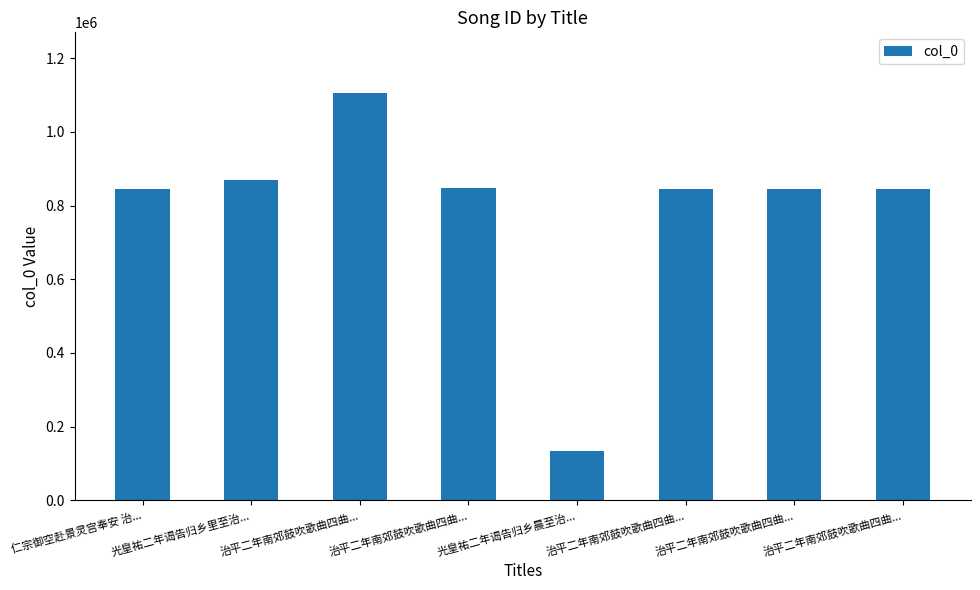

What is the greatest value displayed?

1104494